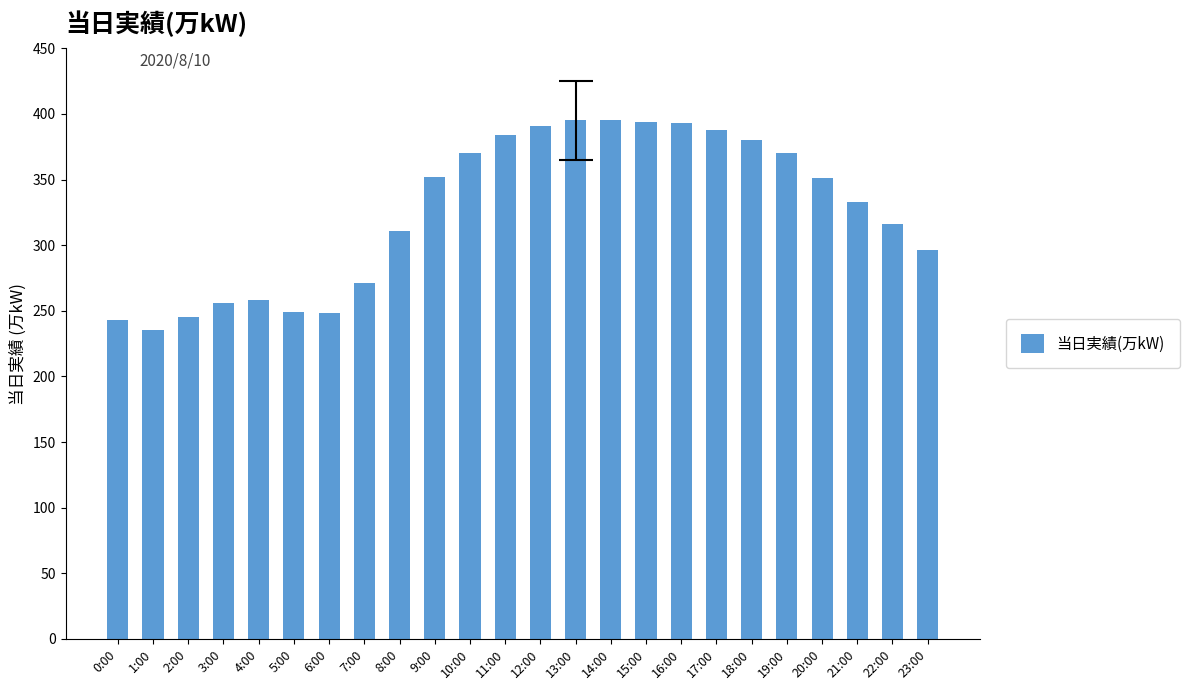

Which label corresponds to the smallest value in the chart?

1:00